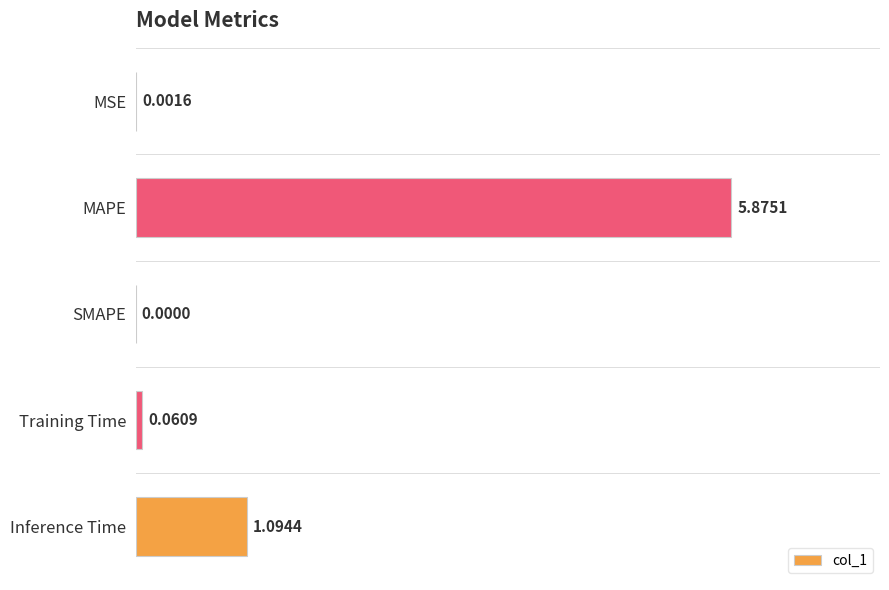

At which label is the value closest to 2?

Inference Time